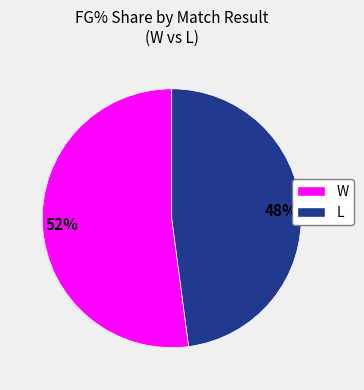

Which has a higher value, W or L?

W